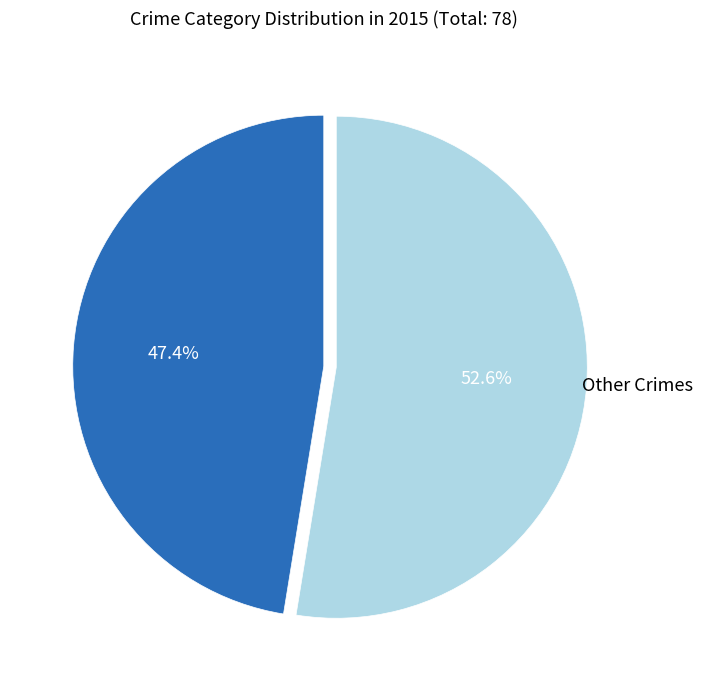

To the nearest percent, what is the difference between the largest and smallest slice percentages?

5%